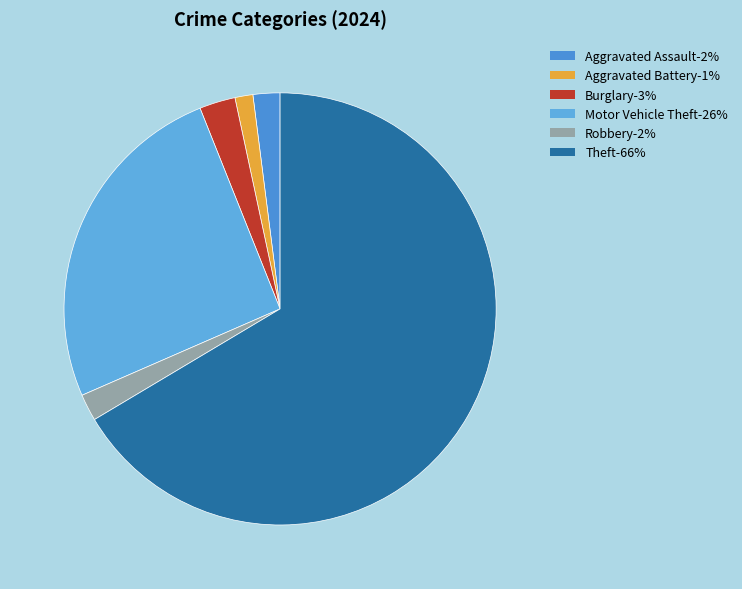

Which slice is the smallest?

Aggravated Battery